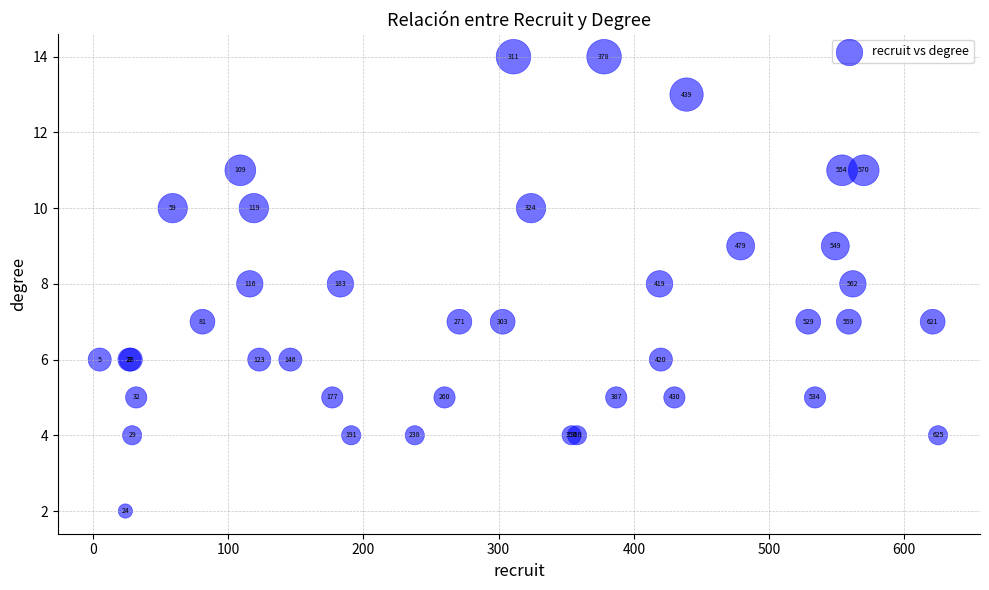

What Y value in the scatter plot is closest to 8?

8